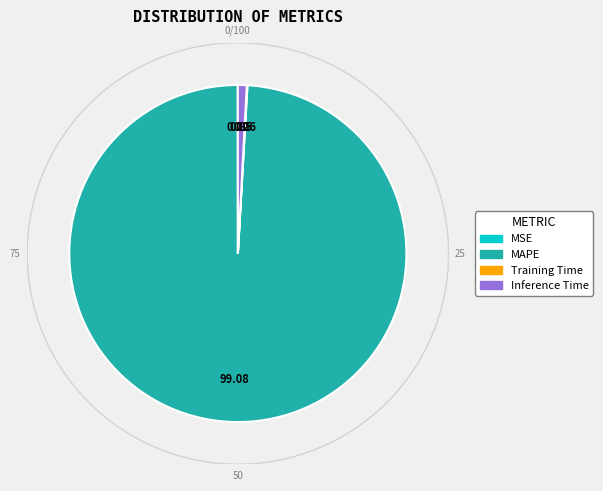

What is the majority slice?

MAPE